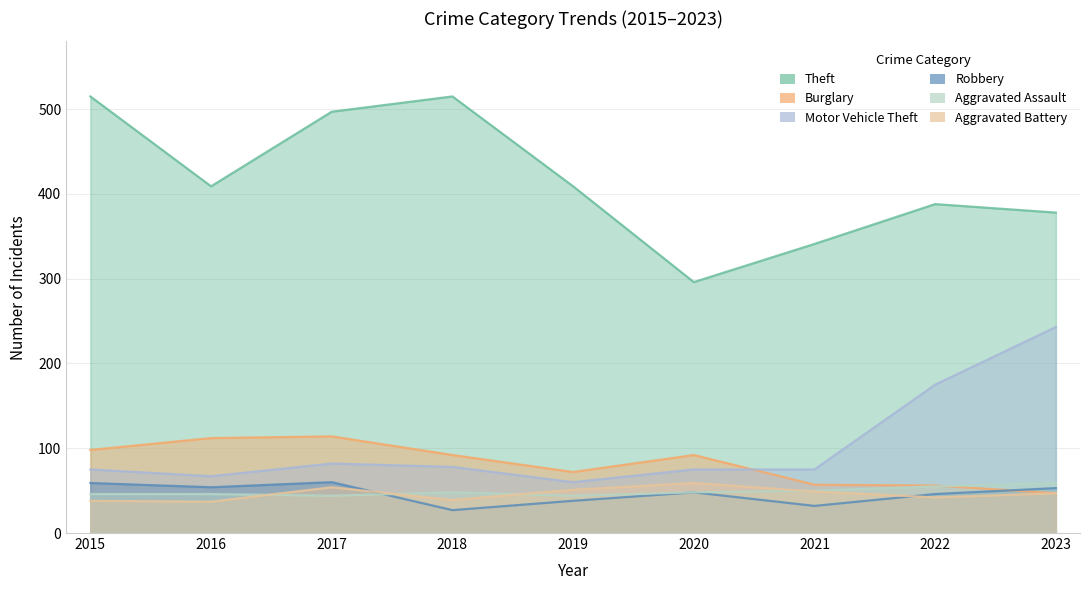

Is it true that Burglary equals 112 at 2016?

True